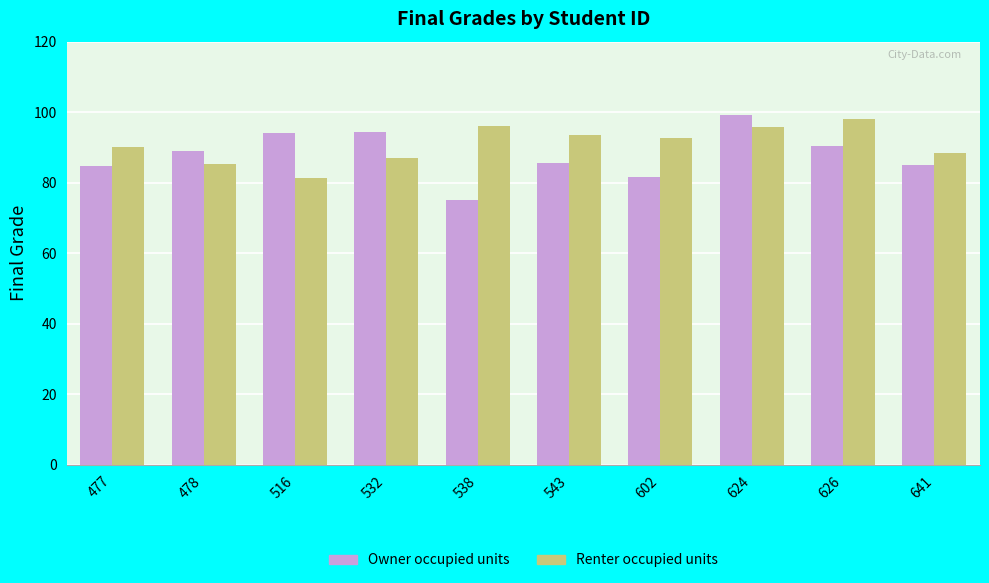

What is the approximate value of Renter occupied units at 641?

88.5